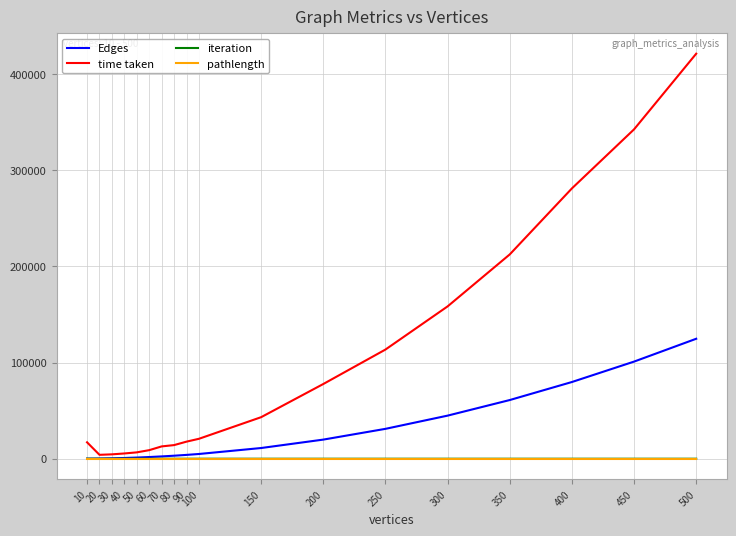

Which series changed the most between 150 and 500?

time taken